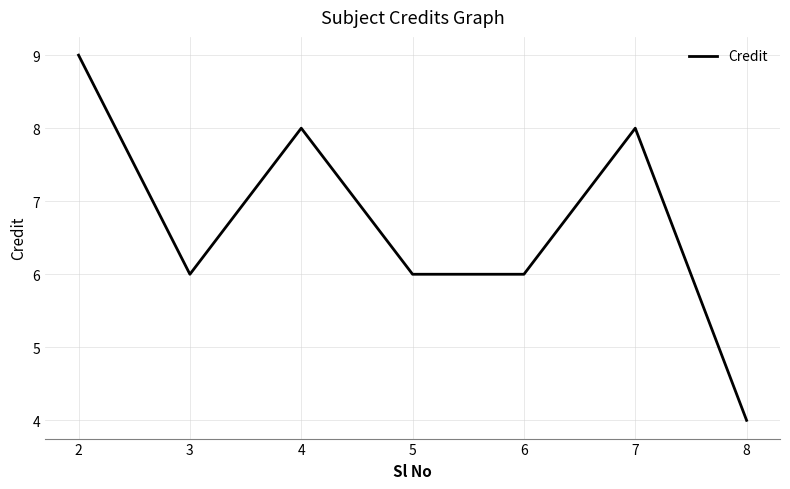

Is it true that the value at 8 is 1?

False